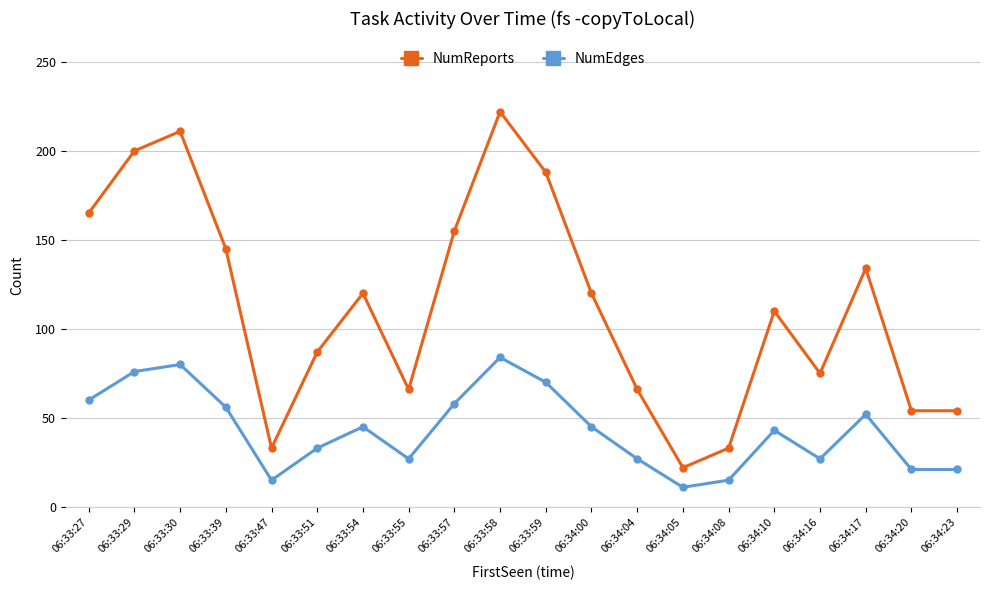

Where does the NumEdges series first go above 45?

06:33:27